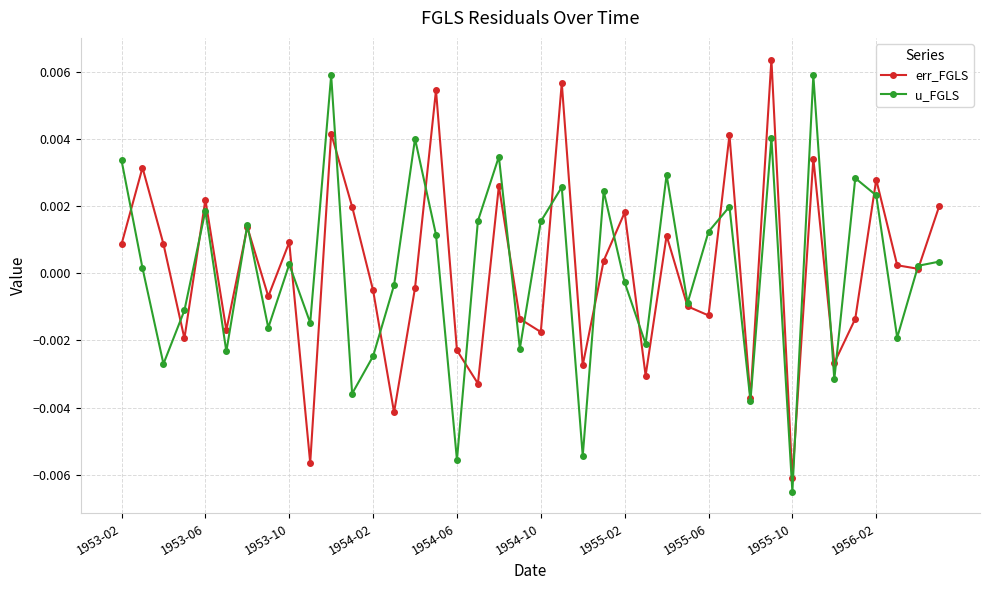

How many interior local peaks does the err_FGLS series have?

14